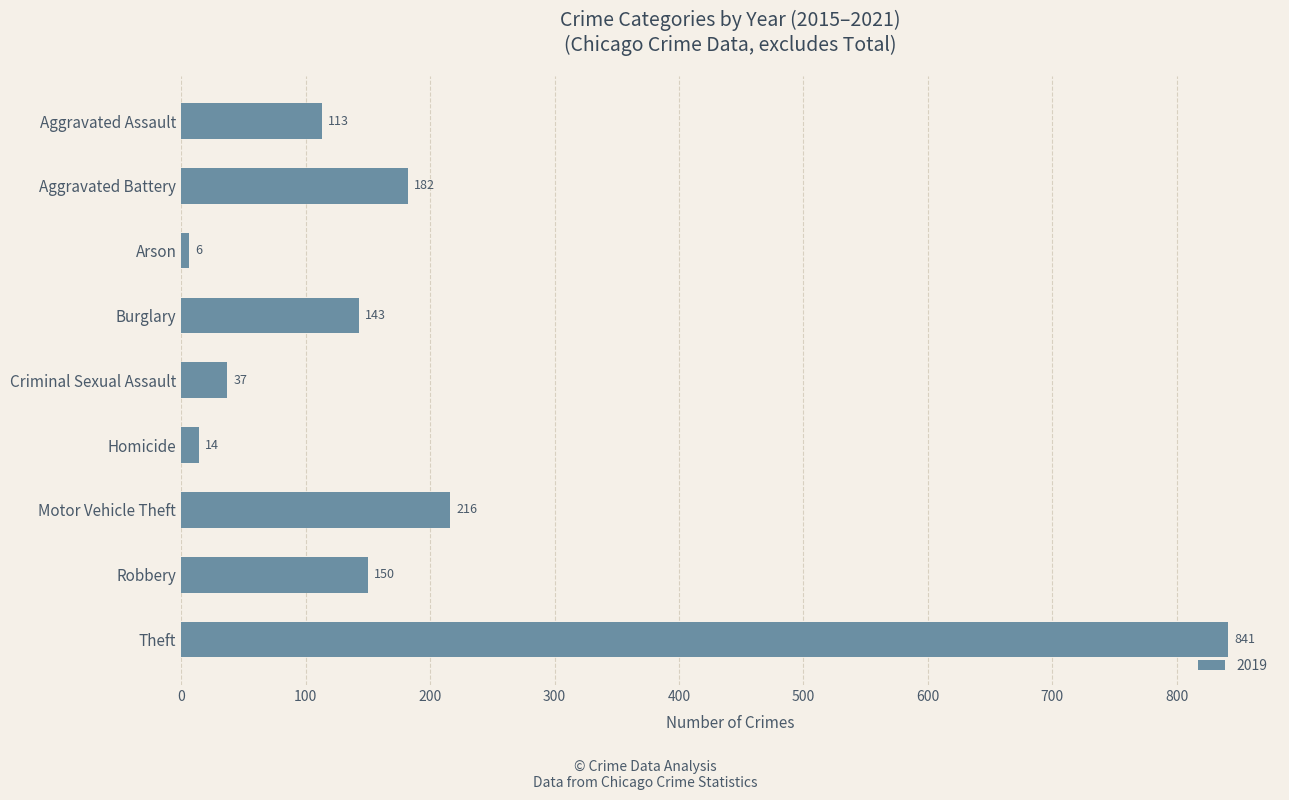

Where is the data nearest to the value 423?

Motor Vehicle Theft